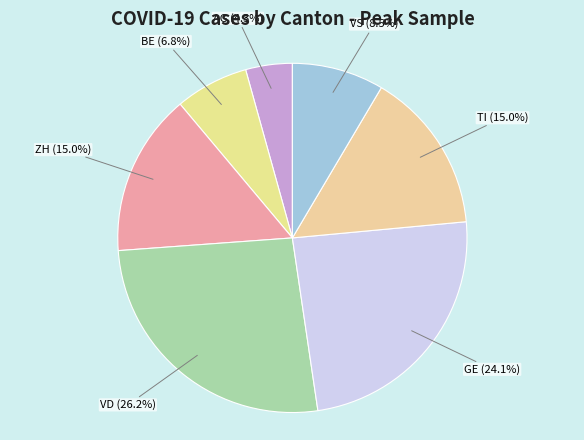

Count the number of slices in the pie.

7